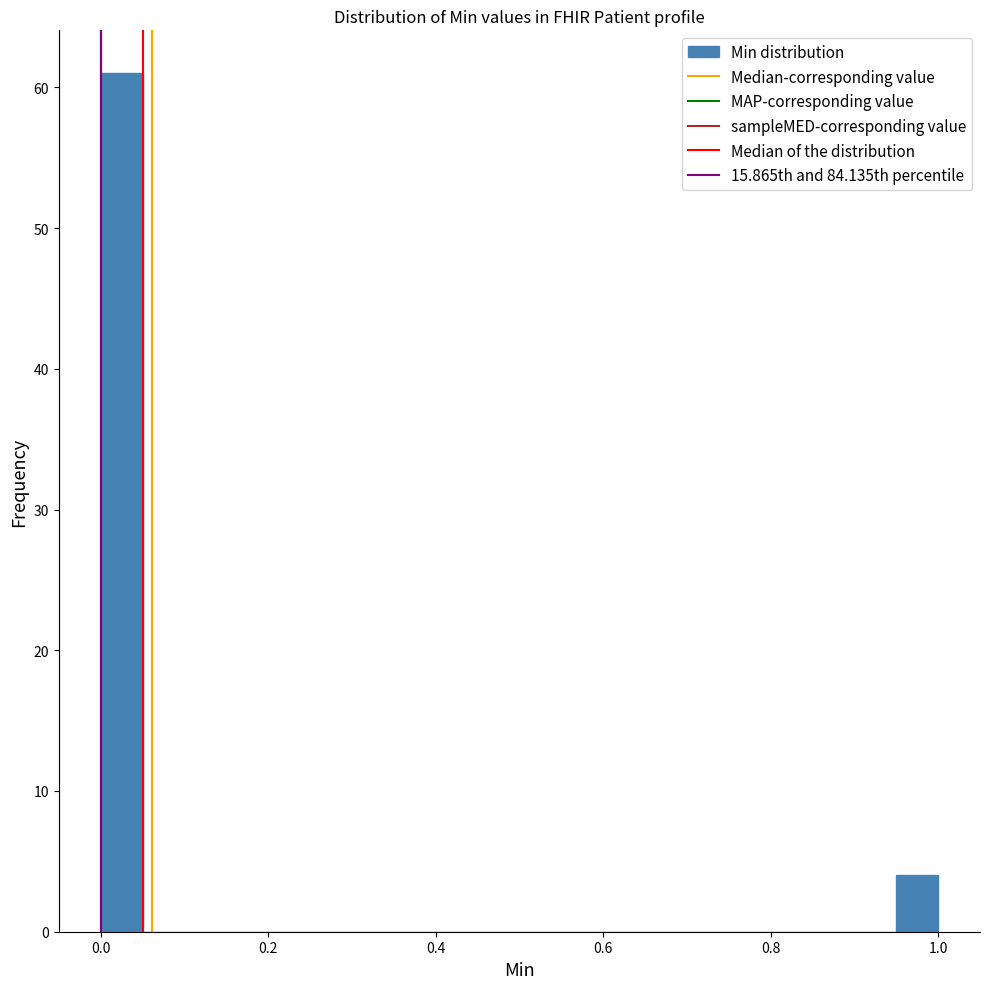

Around what value on the x-axis is the tallest bar? Give the approximate position of its centre, as read against the axis.

0.02